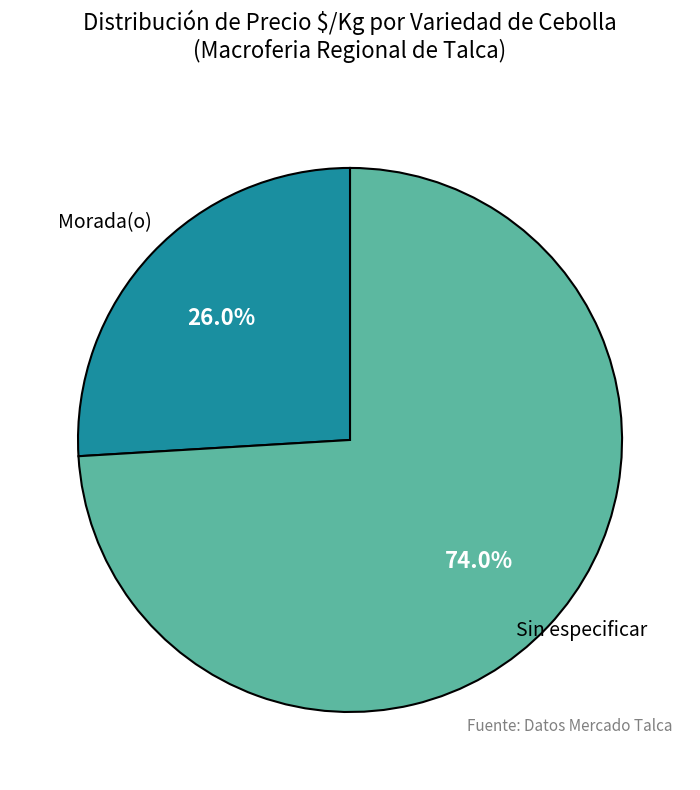

Is there a majority slice in this chart?

Yes